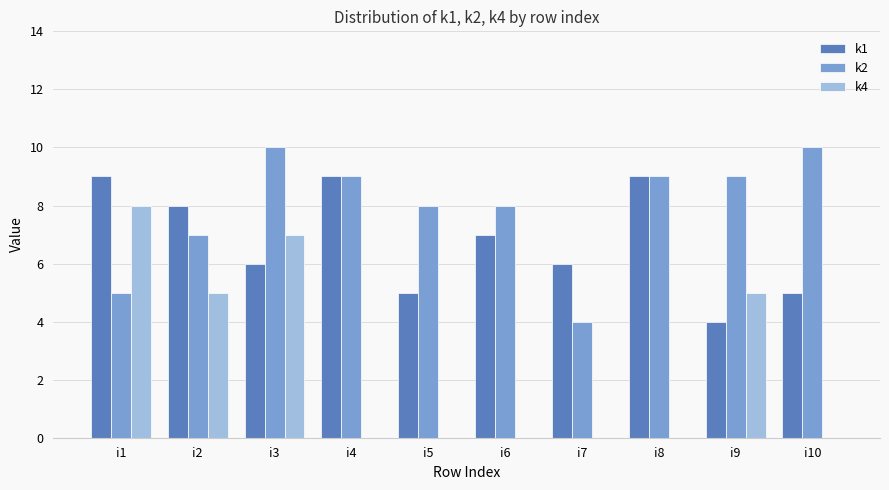

Are the bars horizontal?

No